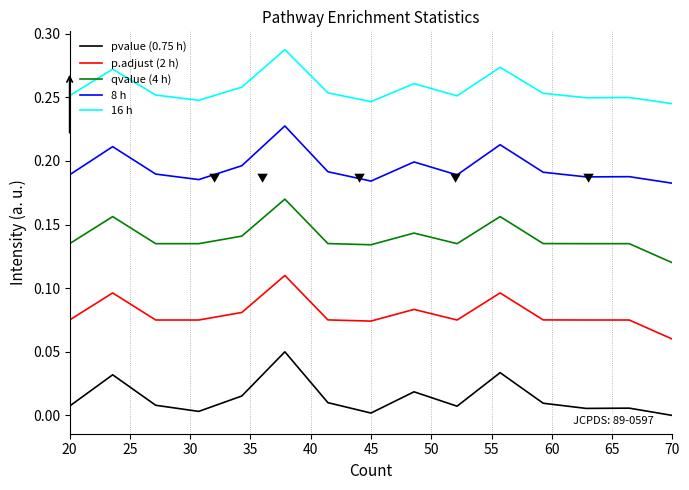

Which series has the largest total across all categories?

16 h